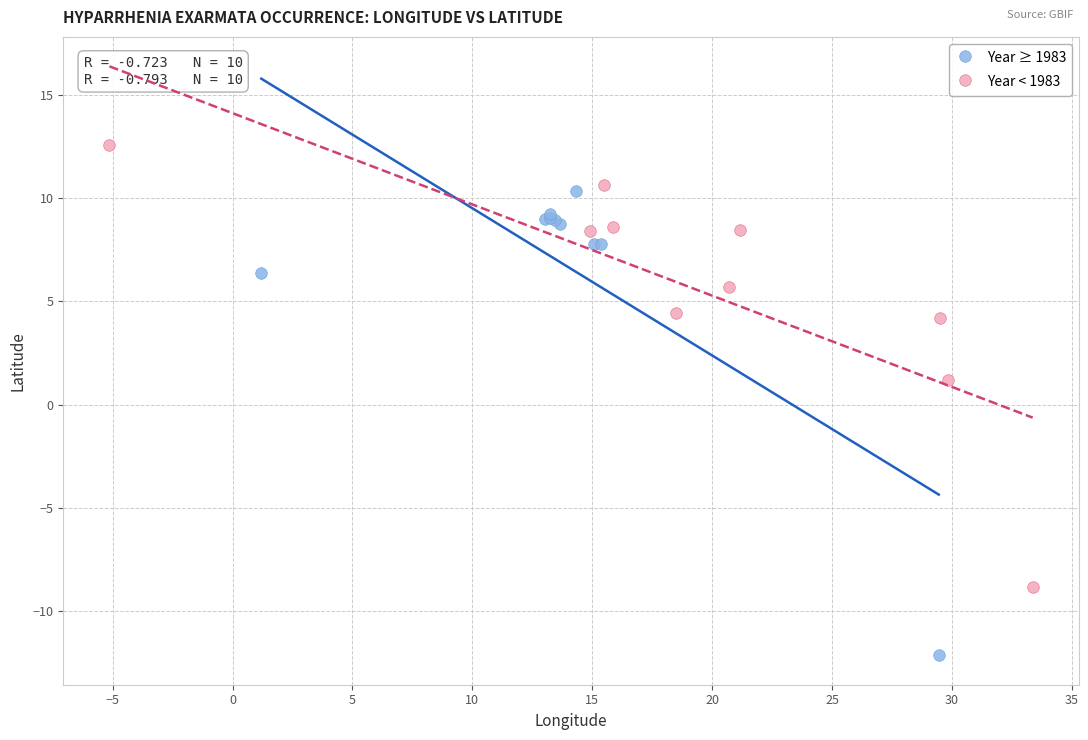

Which series reaches the maximum Y coordinate?

Year < 1983